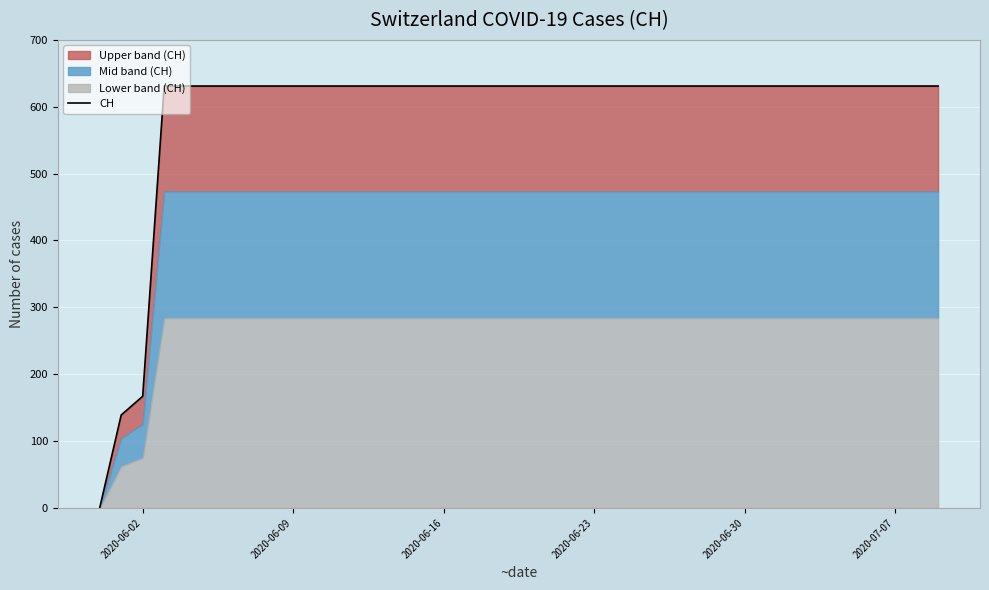

How many values are above zero?

39